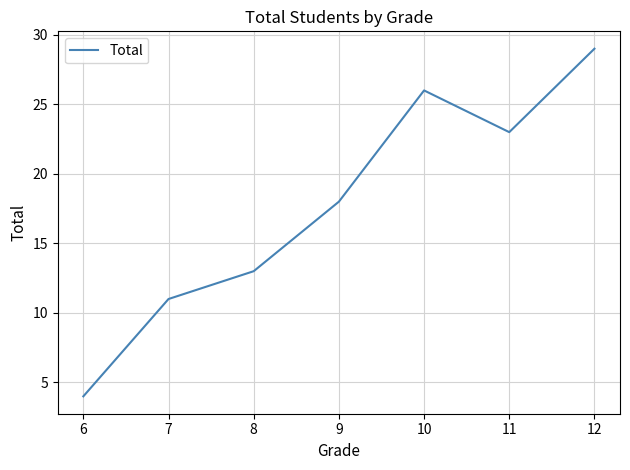

Which label corresponds to the smallest value in the chart?

6